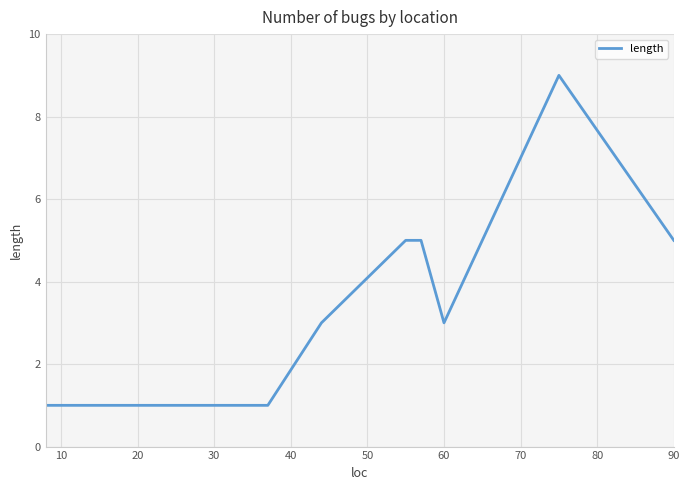

What is the greatest value displayed?

9